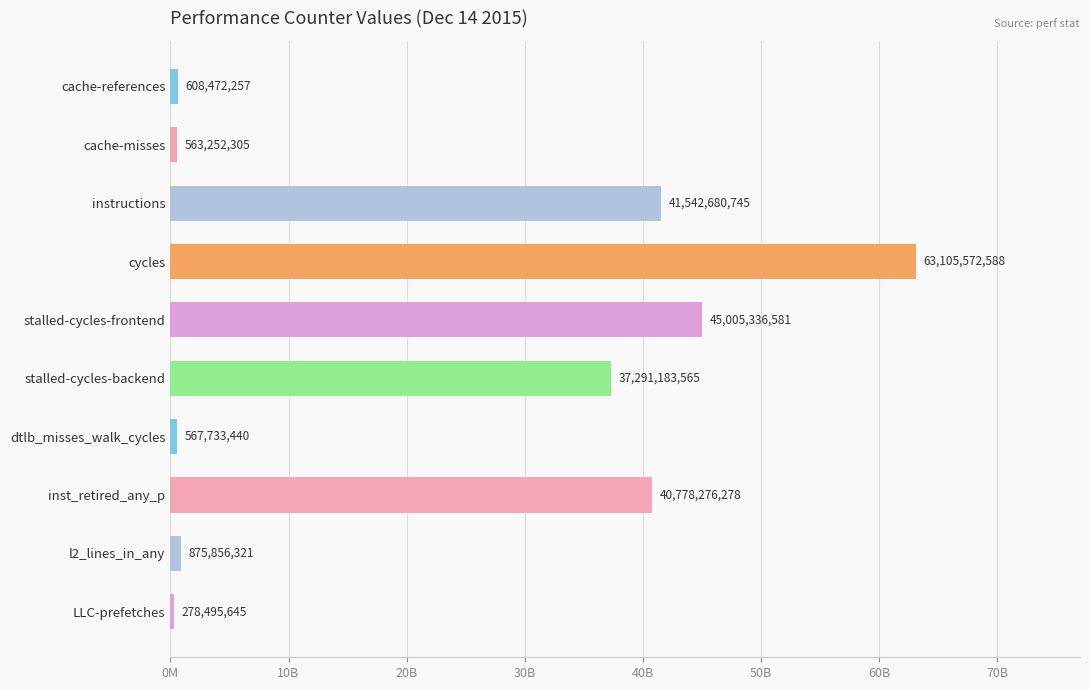

Does the chart contain any negative values?

No